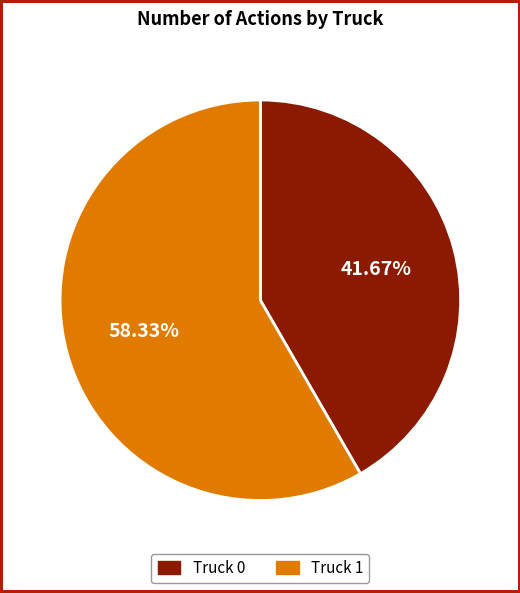

True or false: Truck 1 accounts for 58% of the total.

True